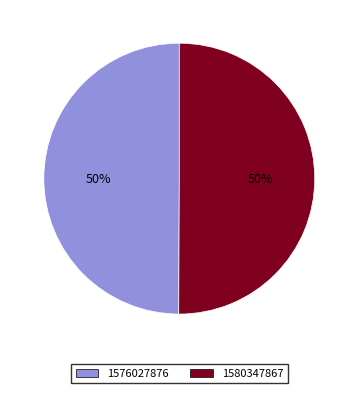

Approximately how many times larger is the value at 1580347867 compared to 1576027876?

1.0